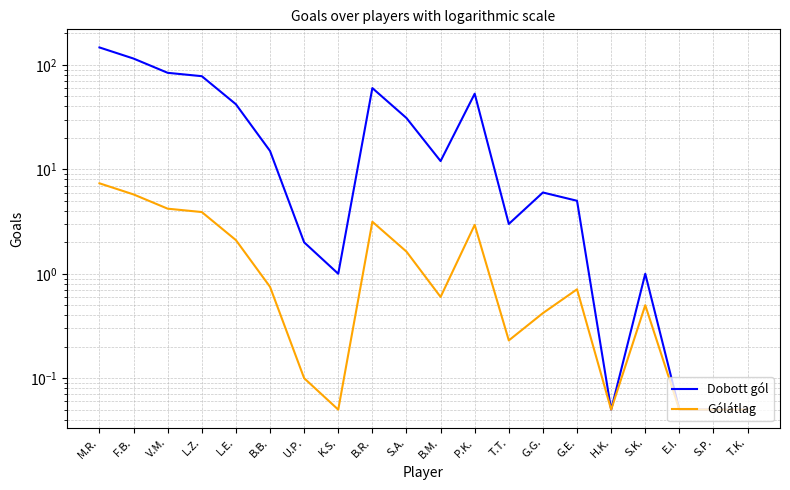

At which category is the sum across all series the highest?

M.R.